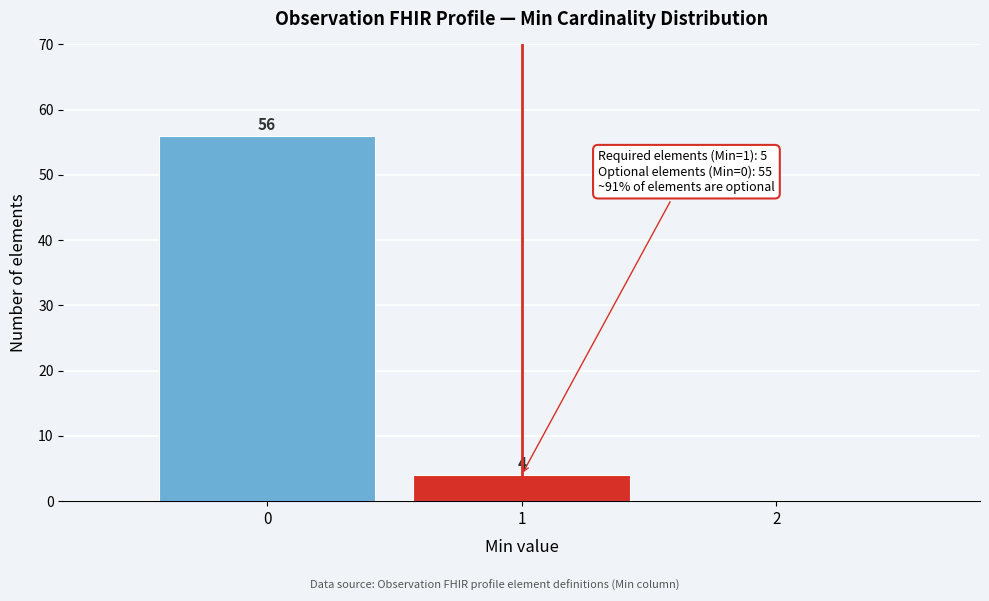

Which range on the x-axis has the tallest bar?

-0.5 to 0.5